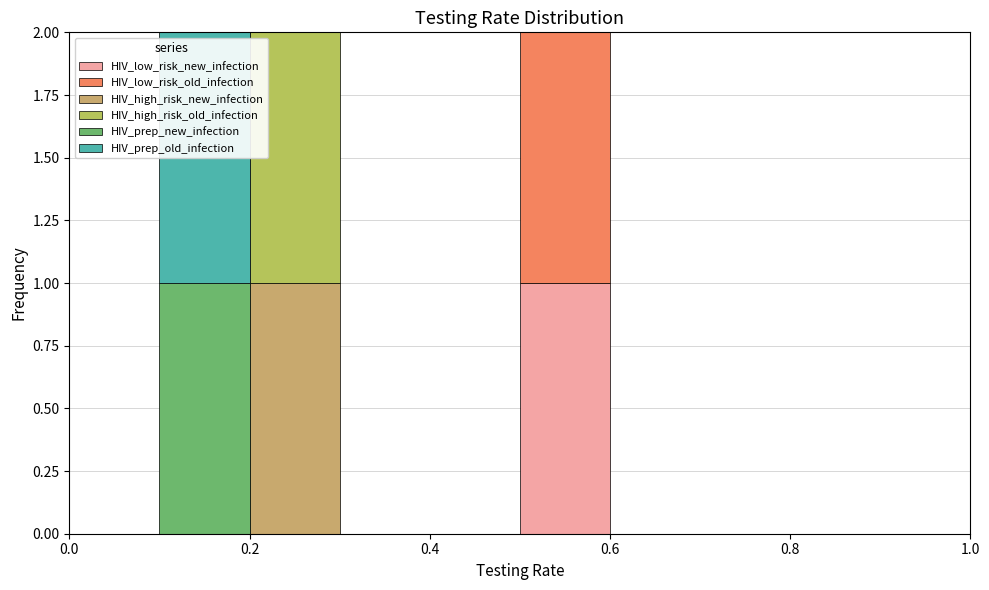

What is the total height of the stacked bar covering 0.5 to 0.6 on the x-axis? The values are not printed on the chart, so give them approximately, as read against the axis.

2